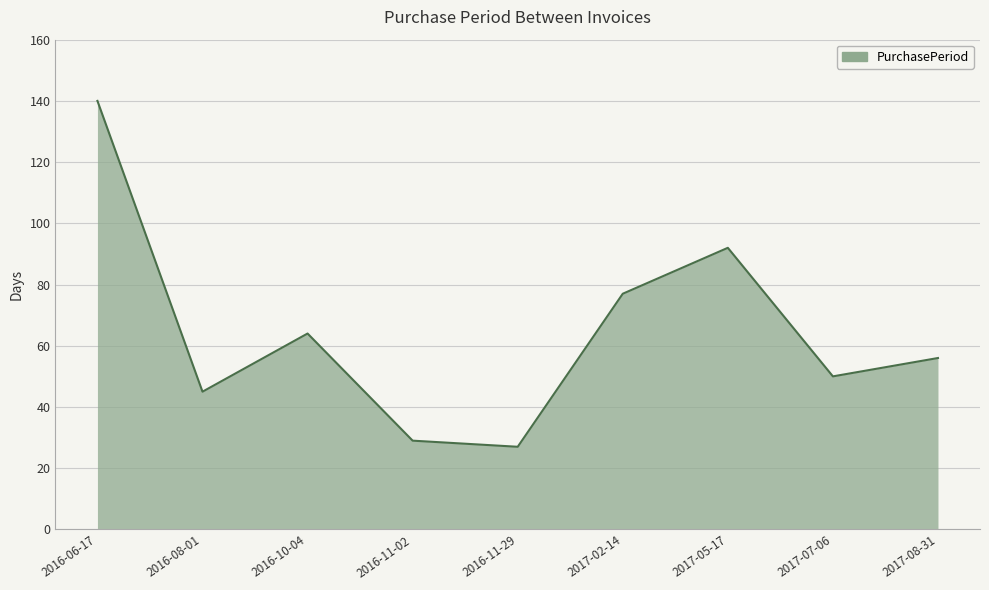

What is the average value?

64